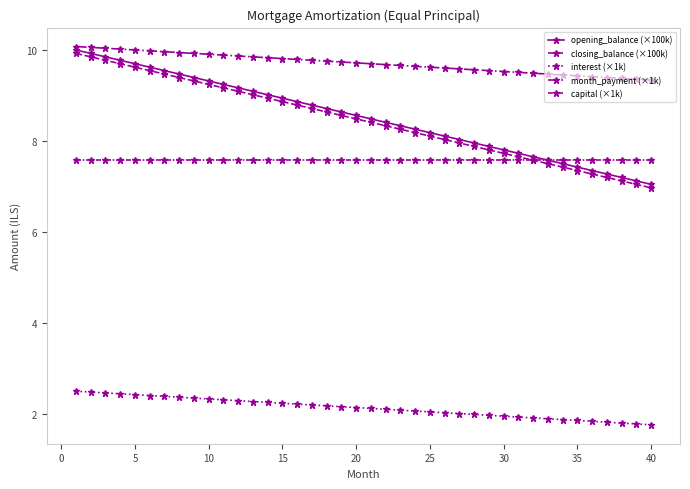

How many lines are shown in the chart?

5